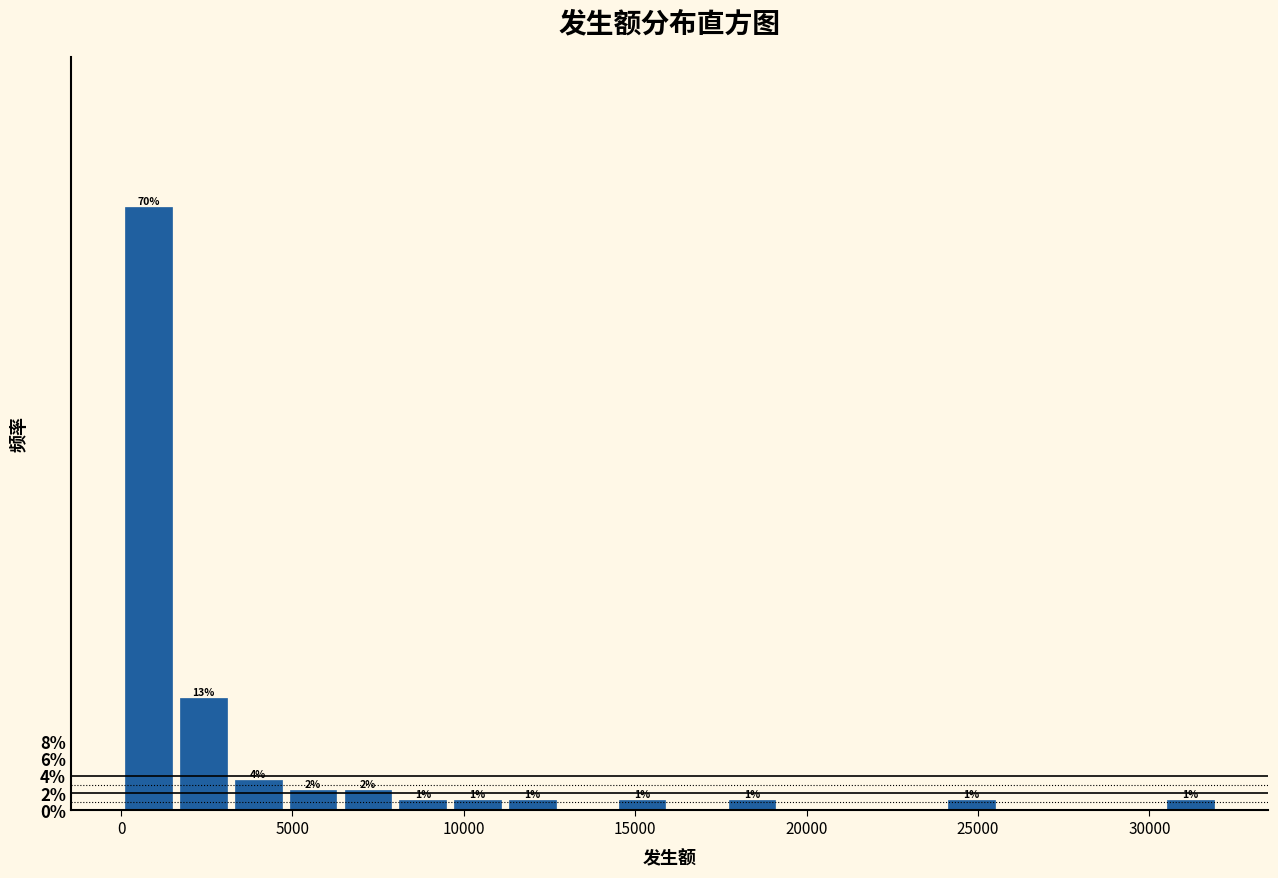

Read against the x-axis, roughly where is the centre of the tallest bar?

1000